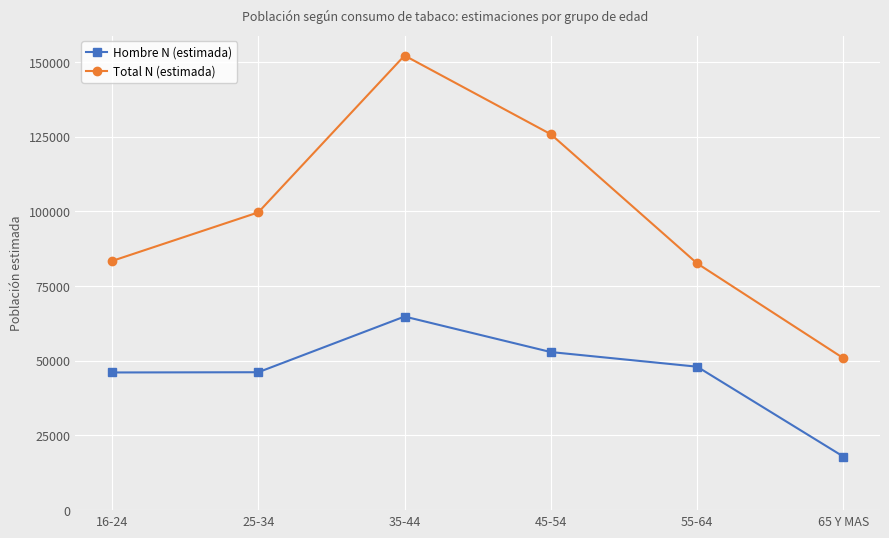

What is the difference between the highest and lowest values at 55-64?

34583